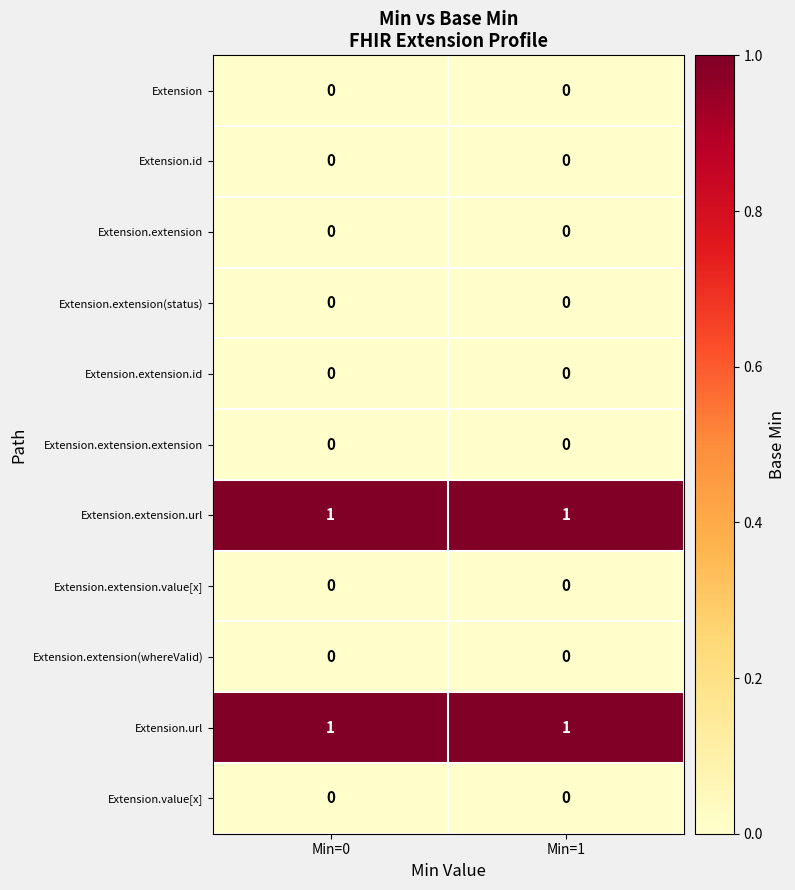

True or false: Extension.url has a value of 2 at Min=1.

False